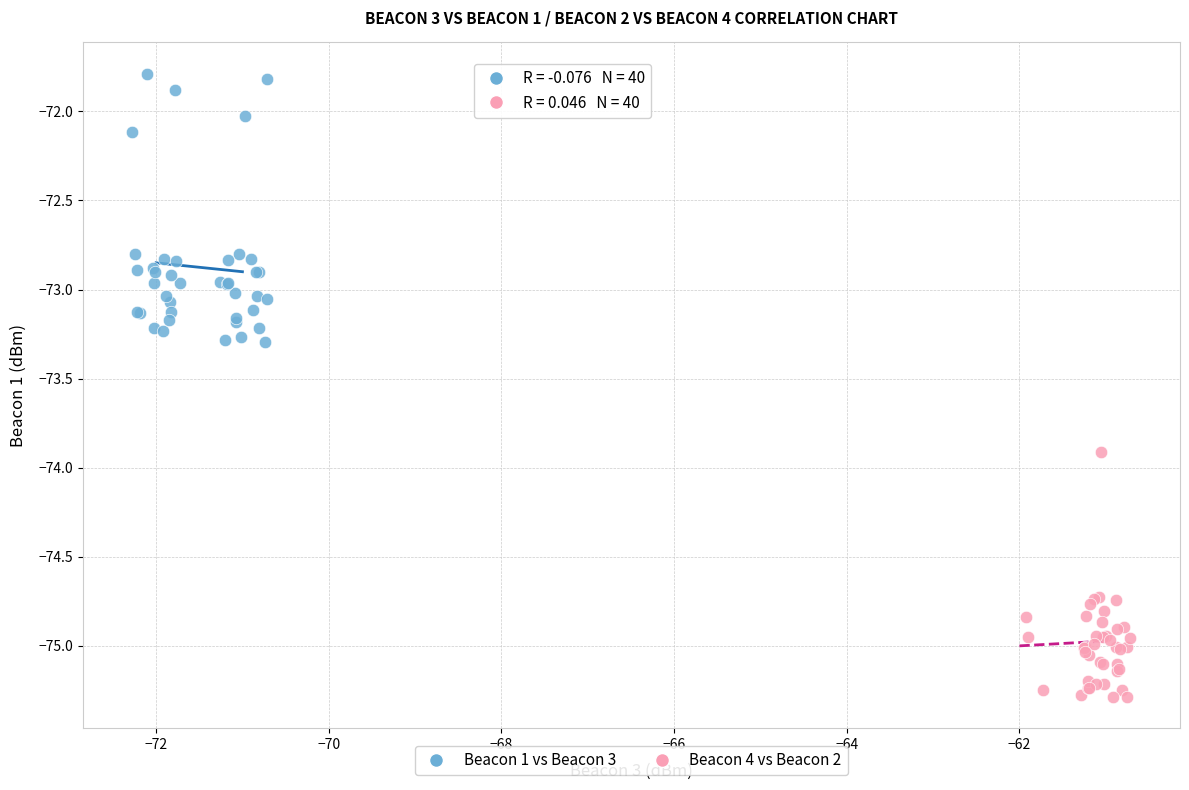

Which series reaches the minimum Y coordinate?

Beacon 4 vs Beacon 2